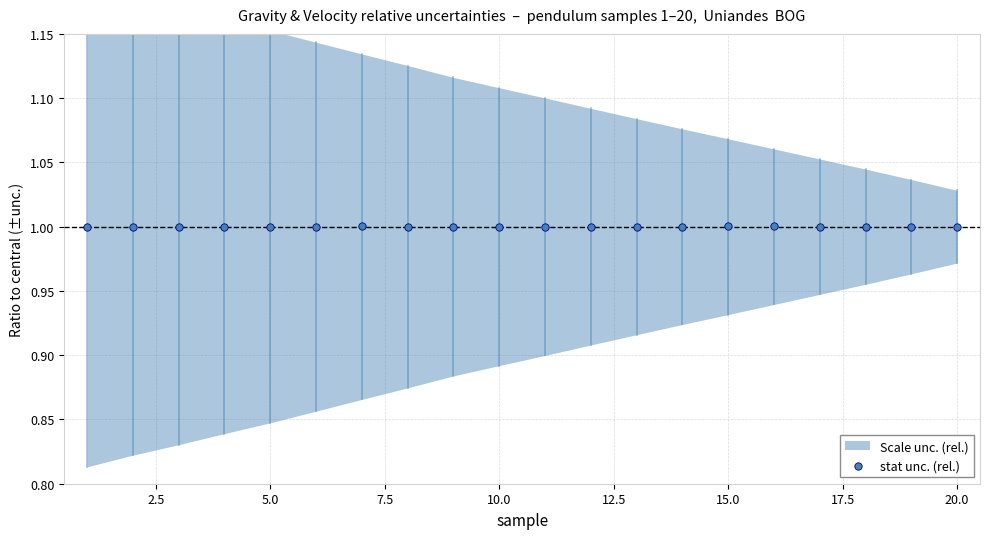

List the coordinates of all points as (Y, X) pairs, reading left to right.

(1.0, 1.0)  (1.0, 2.0)  (1.0, 3.0)  (1.0, 4.0)  (1.0, 5.0)  (1.0, 6.0)  (1.0, 7.0)  (1.0, 8.0)  (1.0, 9.0)  (1.0, 10.0)  (1.0, 11.0)  (1.0, 12.0)  (1.0, 13.0)  (1.0, 14.0)  (1.0, 15.0)  (1.0, 16.0)  (1.0, 17.0)  (1.0, 18.0)  (1.0, 19.0)  (1.0, 20.0)